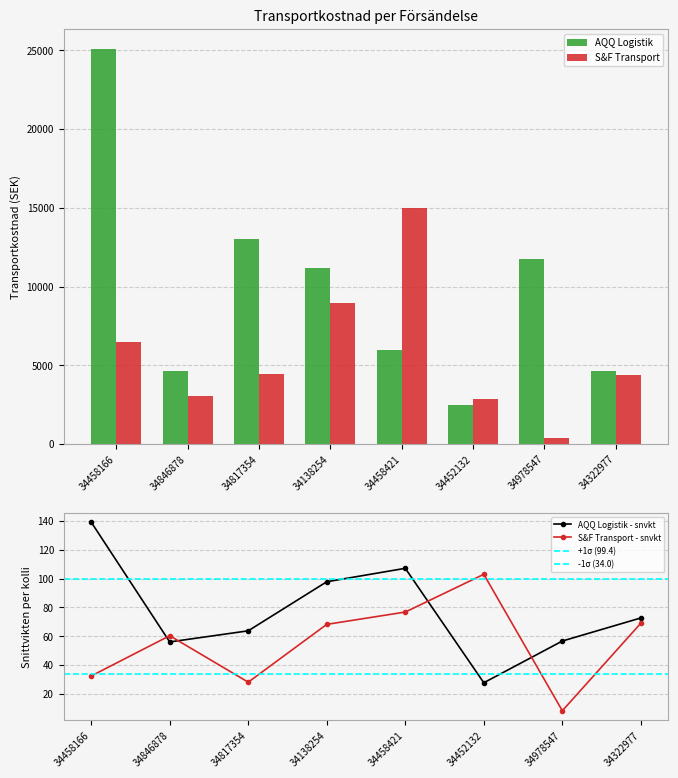

What is the approximate value of S&F Transport at 34846878?

3043.6